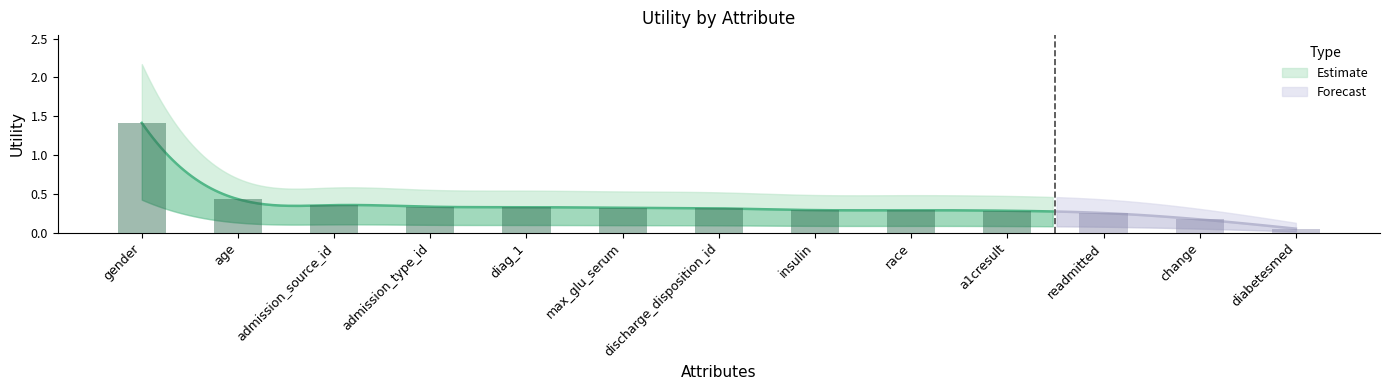

What is the label of the 9th bar from the right?

diag_1